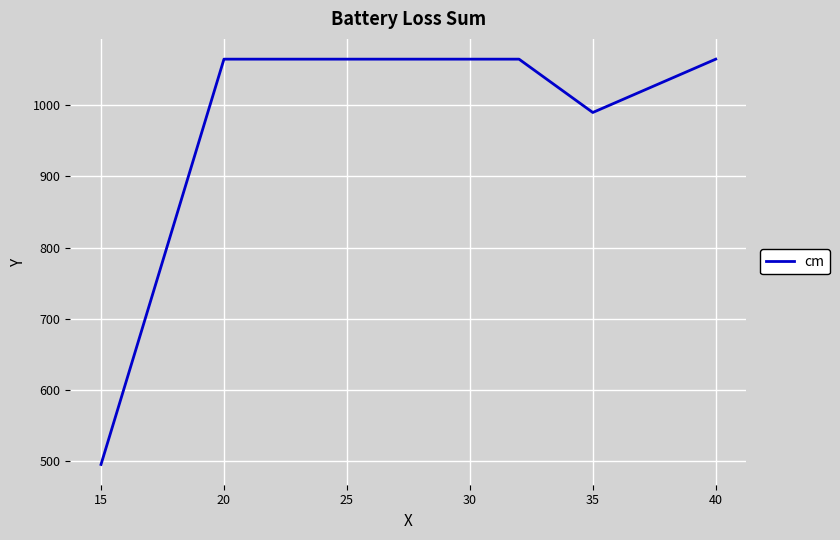

How many distinct data groups are displayed?

1